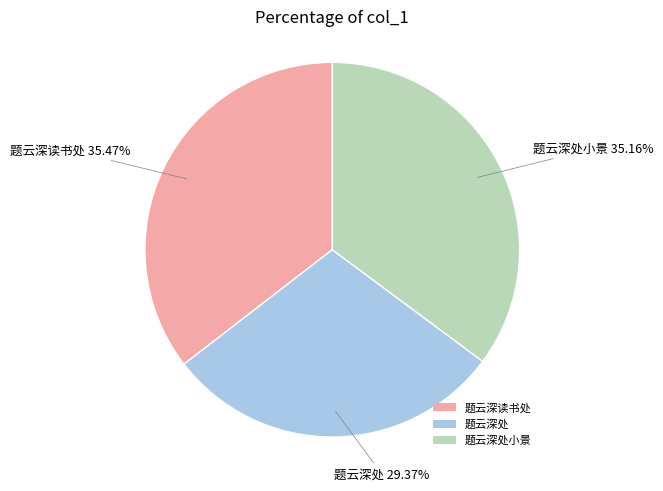

How many slices are in this pie chart?

3